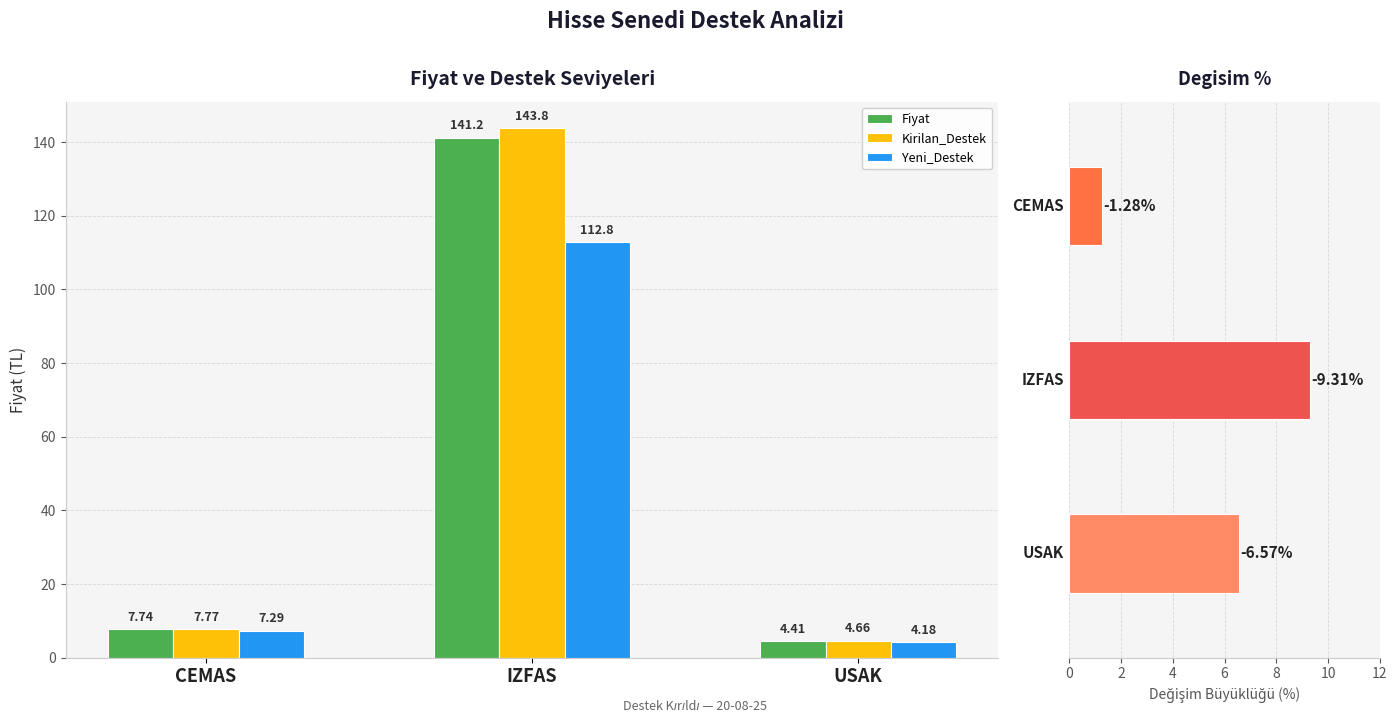

What is the difference between the maximum and second lowest values in the Kirilan_Destek series?

136.0